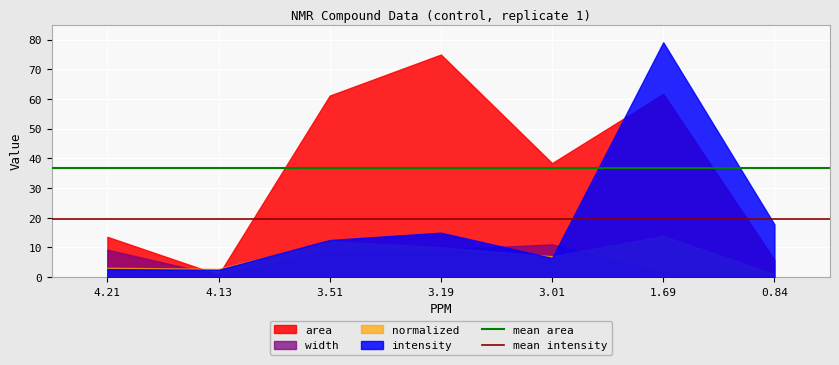

Which series changed the most between 4.21 and 4.13?

area